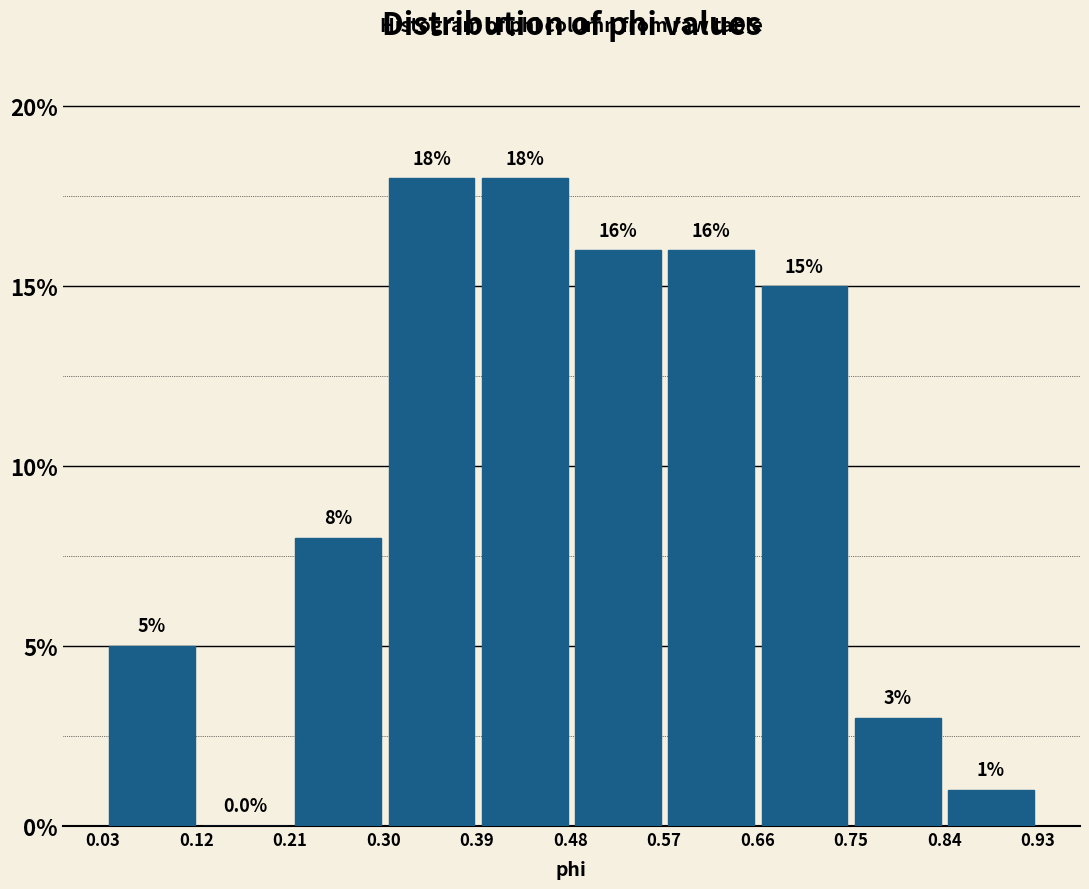

Reading left to right, transcribe this chart: for each bar, give the range it covers on the x-axis and its height. The bar edges are not printed on the chart, so give them approximately, as read against the axis.

0.03 to 0.12: 5.0
0.12 to 0.21: 0.0
0.21 to 0.30: 8.0
0.30 to 0.39: 18.0
0.39 to 0.48: 18.0
0.48 to 0.57: 16.0
0.57 to 0.66: 16.0
0.66 to 0.75: 15.0
0.75 to 0.84: 3.0
0.84 to 0.93: 1.0